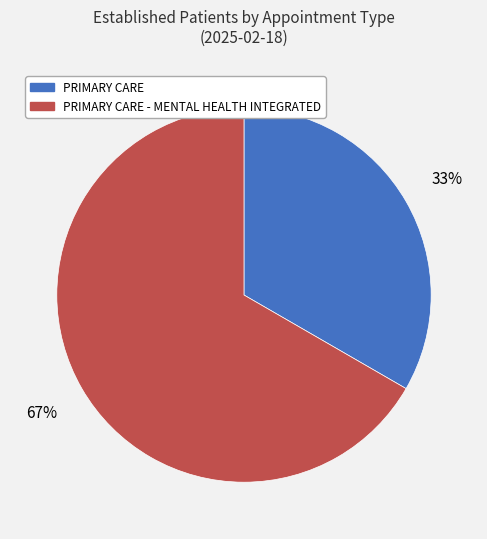

To the nearest percent, what is the average slice percentage?

50%